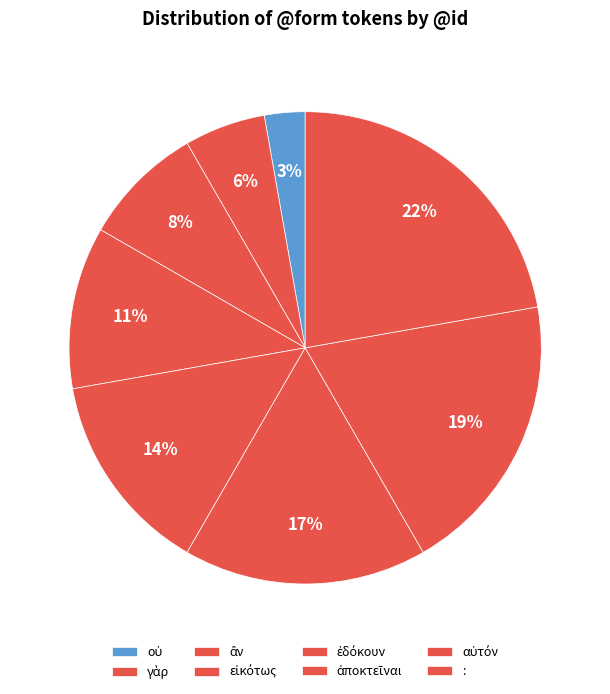

How many slices are in this pie chart?

8